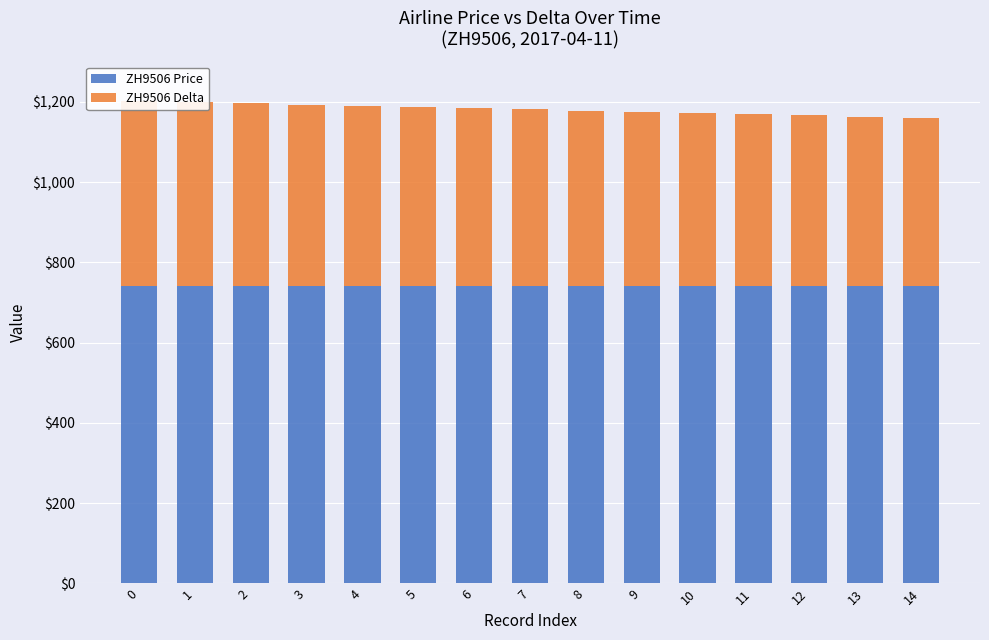

What is the smallest value displayed?

420